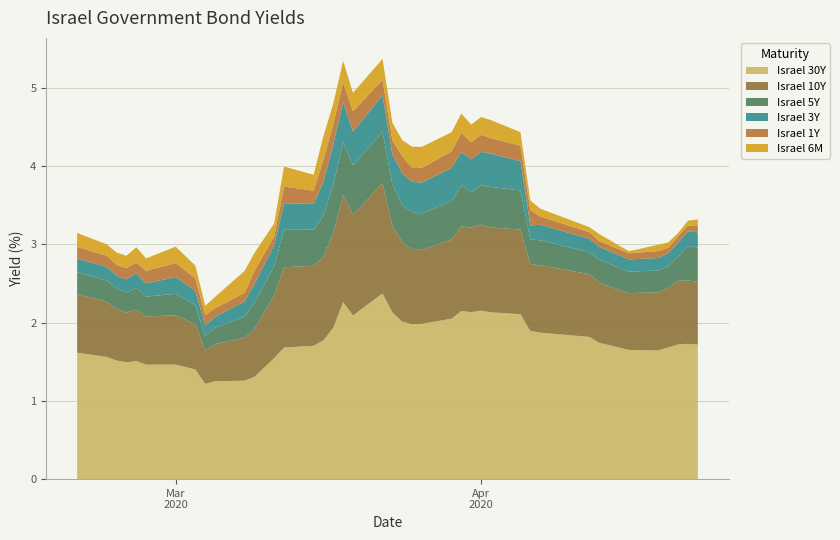

Reading left to right, list all the values displayed in this chart.

Israel 30Y: 1.6	1.6	1.5	1.5	1.5	1.5	1.5	1.4	1.2	1.3	1.3	1.3	1.5	1.7	1.7	1.8	1.9	2.3	2.1	2.4	2.1	2.0	2.0	2.0	2.0	2.1	2.1	2.2	2.1	2.1	1.9	1.9	1.8	1.7	1.7	1.6	1.7	1.7	1.7	1.7
Israel 10Y: 0.8	0.7	0.7	0.6	0.7	0.6	0.6	0.6	0.4	0.5	0.5	0.6	0.8	1.0	1.0	1.1	1.2	1.4	1.3	1.4	1.1	1.0	0.9	0.9	1.0	1.1	1.1	1.1	1.1	1.1	0.9	0.9	0.8	0.8	0.7	0.7	0.8	0.8	0.8	0.8
Israel 5Y: 0.3	0.3	0.3	0.3	0.3	0.3	0.3	0.2	0.2	0.2	0.3	0.3	0.4	0.5	0.5	0.5	0.6	0.7	0.6	0.7	0.5	0.5	0.5	0.5	0.5	0.5	0.5	0.5	0.5	0.5	0.3	0.3	0.3	0.3	0.3	0.3	0.3	0.3	0.4	0.4
Israel 3Y: 0.2	0.2	0.2	0.2	0.2	0.2	0.2	0.2	0.1	0.1	0.2	0.2	0.3	0.3	0.3	0.4	0.5	0.5	0.4	0.5	0.4	0.4	0.4	0.4	0.4	0.4	0.4	0.4	0.4	0.4	0.2	0.2	0.2	0.2	0.2	0.2	0.2	0.2	0.2	0.2
Israel 1Y: 0.1	0.1	0.1	0.1	0.1	0.2	0.2	0.2	0.1	0.1	0.1	0.2	0.1	0.2	0.2	0.3	0.3	0.3	0.3	0.2	0.2	0.2	0.2	0.2	0.2	0.2	0.2	0.2	0.2	0.2	0.2	0.1	0.1	0.1	0.1	0.1	0.1	0.1	0.1	0.1
Israel 6M: 0.2	0.1	0.2	0.2	0.2	0.2	0.2	0.2	0.1	0.1	0.3	0.2	0.2	0.3	0.2	0.3	0.3	0.3	0.2	0.3	0.2	0.2	0.3	0.3	0.2	0.2	0.2	0.2	0.2	0.2	0.1	0.1	0.1	0.1	0.0	0.1	0.1	0.0	0.1	0.1